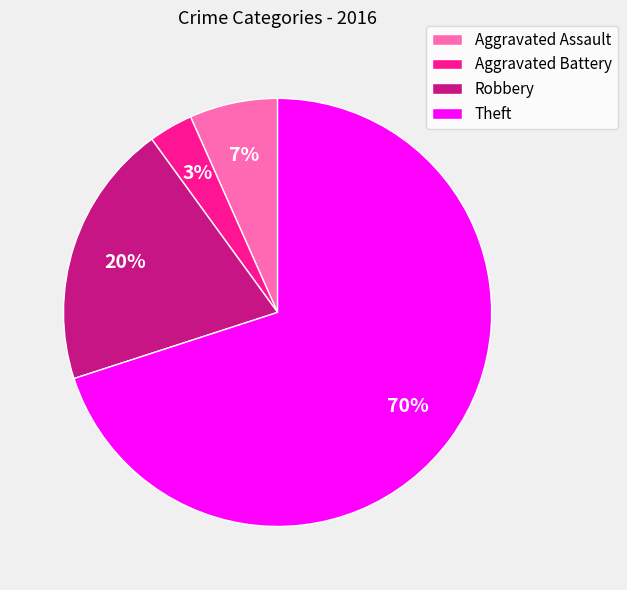

Count the number of slices in the pie.

4